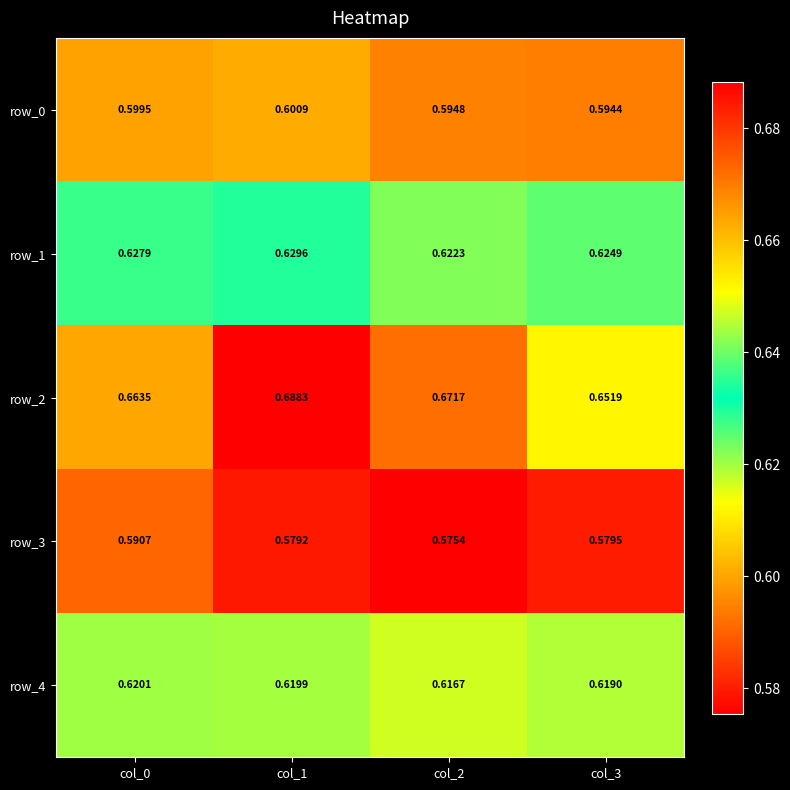

Is the value of row_1 at col_0 greater than the value of row_2 at col_2?

No